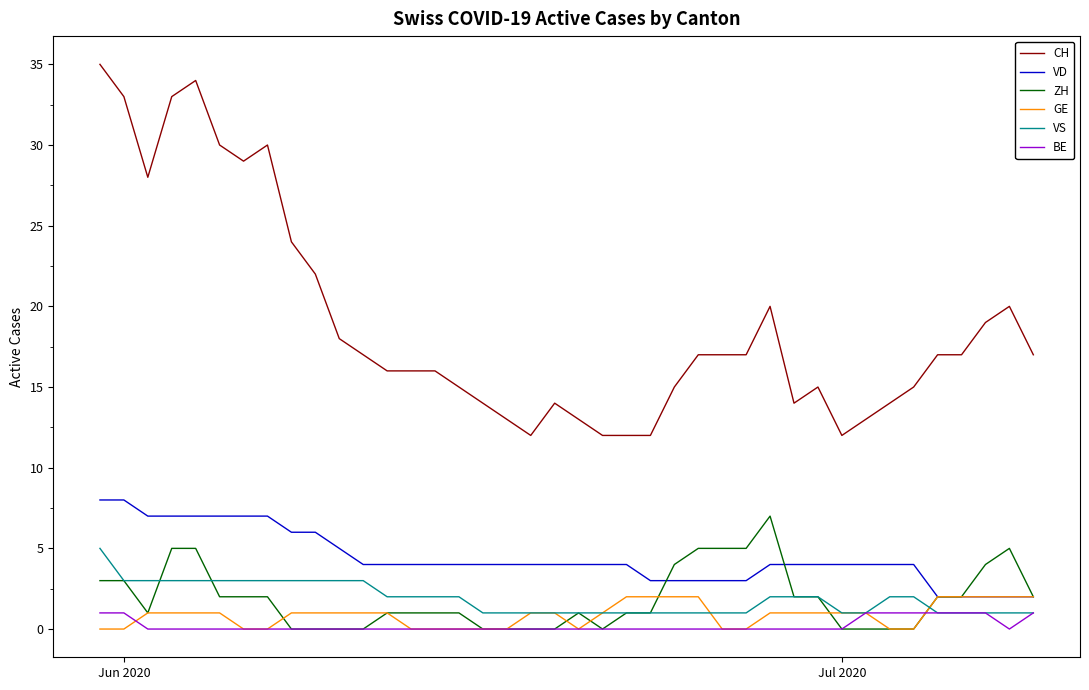

Is this an area chart (filled region under the line)?

No